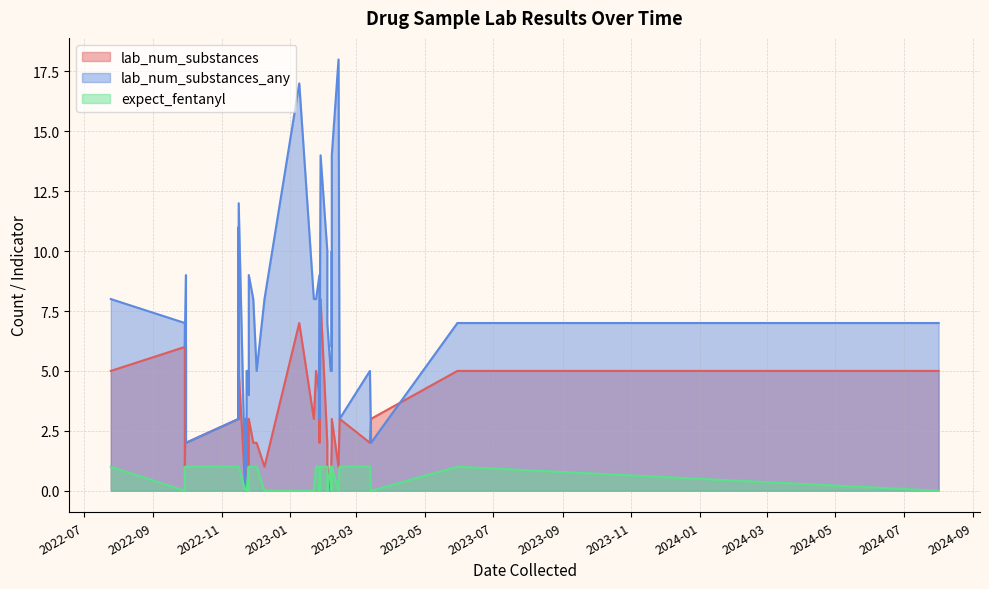

How many lines are shown in the chart?

3